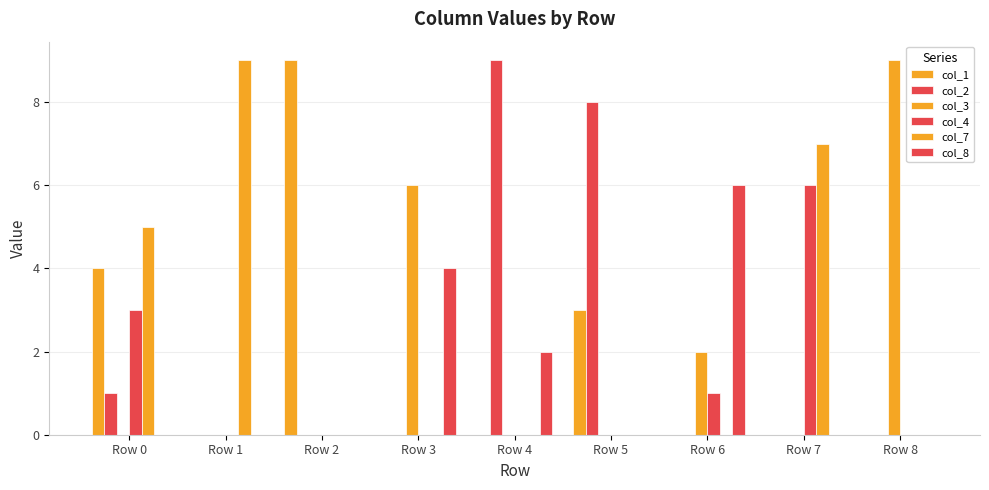

Count the number of categories in the chart.

9